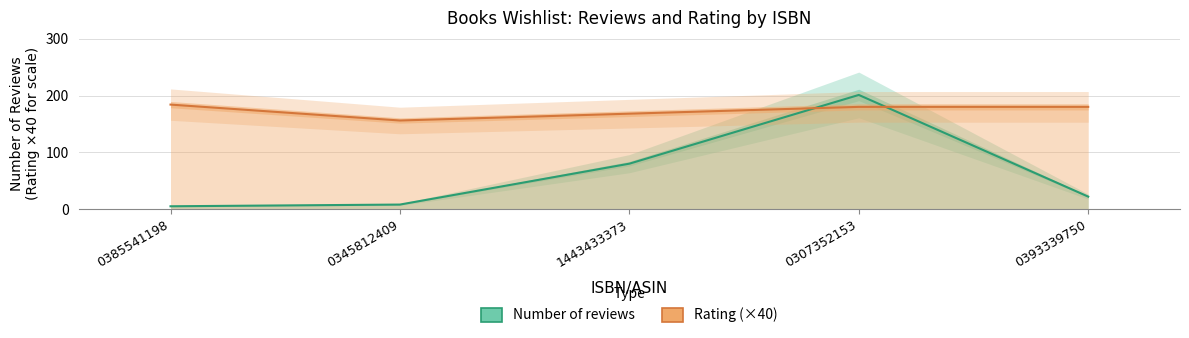

Where is Number of reviews nearest to the value 103?

1443433373